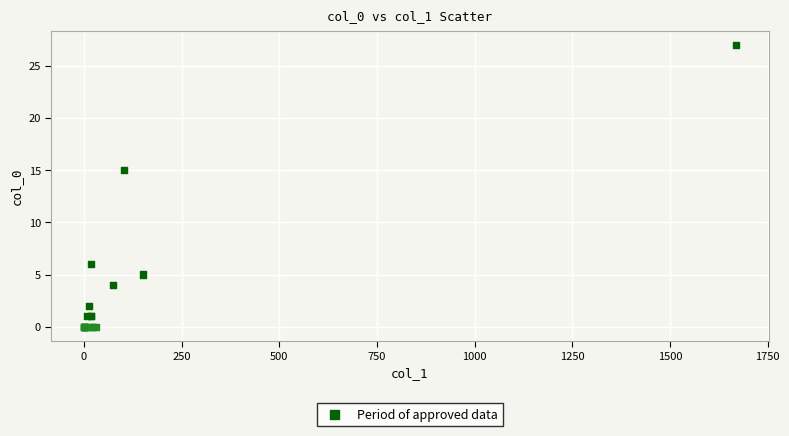

What Y value in the scatter plot is closest to 13?

15